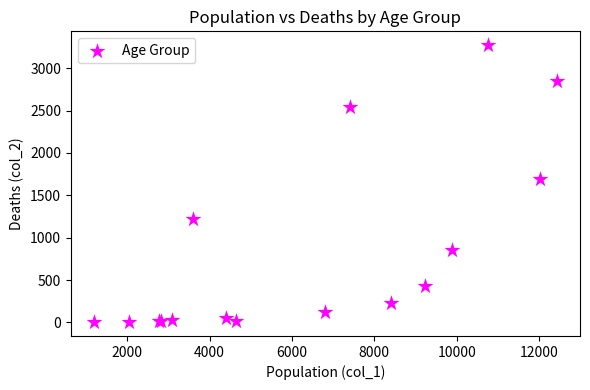

What Y value in the scatter plot is closest to 1638?

1690